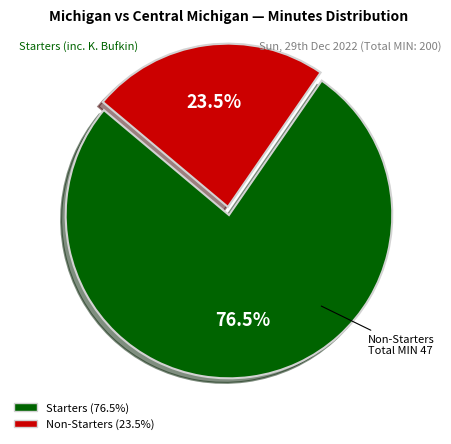

Is there any slice that represents more than half of the pie?

Yes